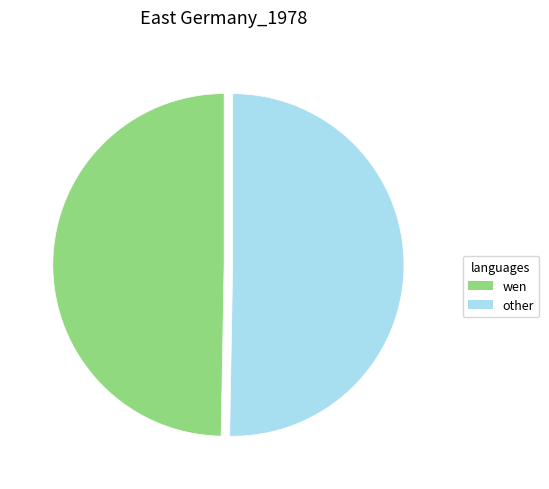

How many segments does this pie chart have?

2